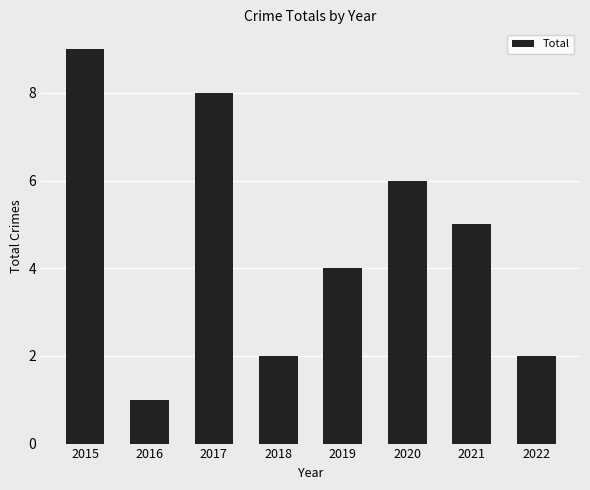

The value at 2018 is 2. True or false?

True